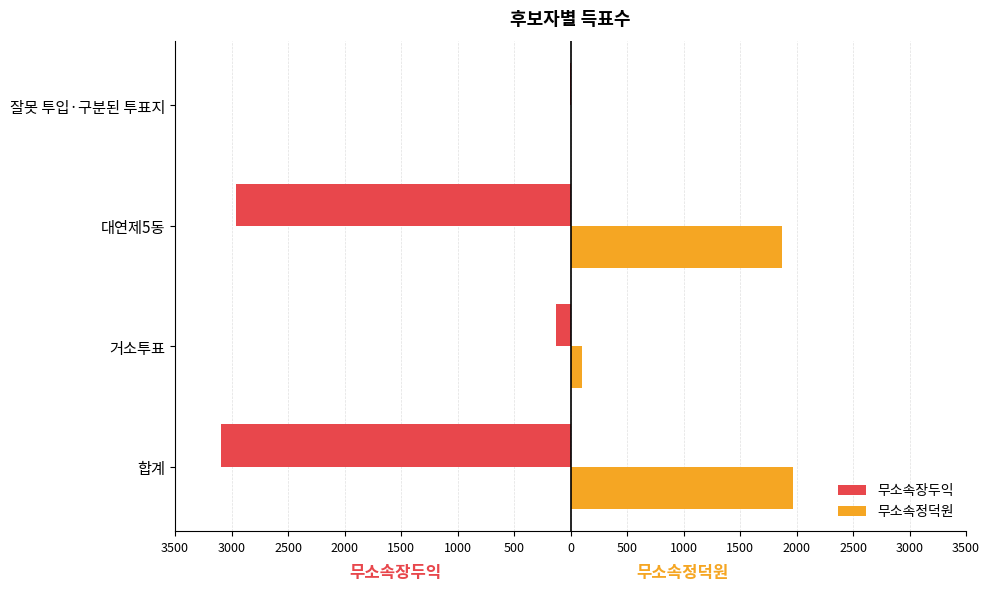

What are all the series names shown in the legend?

무소속장두익, 무소속정덕원